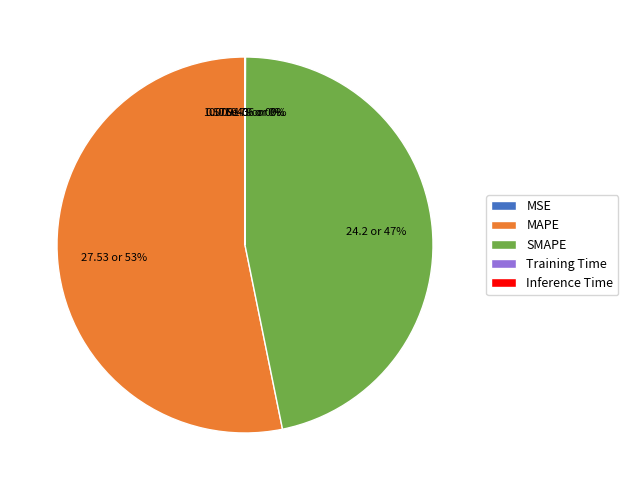

Is it true that SMAPE is 47% of the pie?

True